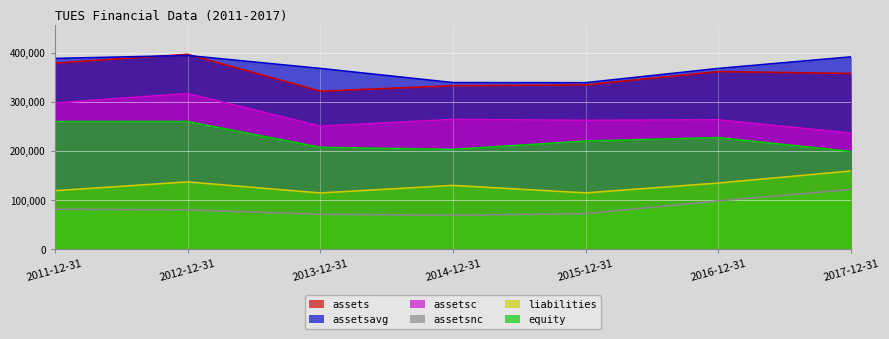

Rank the categories by assetsavg value from lowest to highest.

2015-12-31, 2014-12-31, 2013-12-31, 2016-12-31, 2011-12-31, 2017-12-31, 2012-12-31